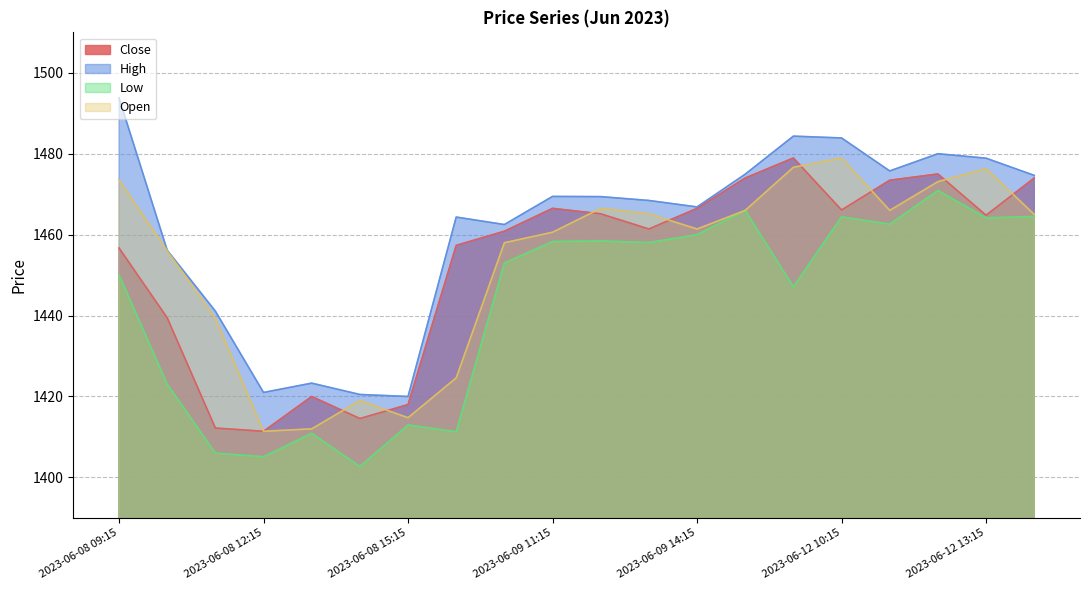

How many lines are shown in the chart?

4